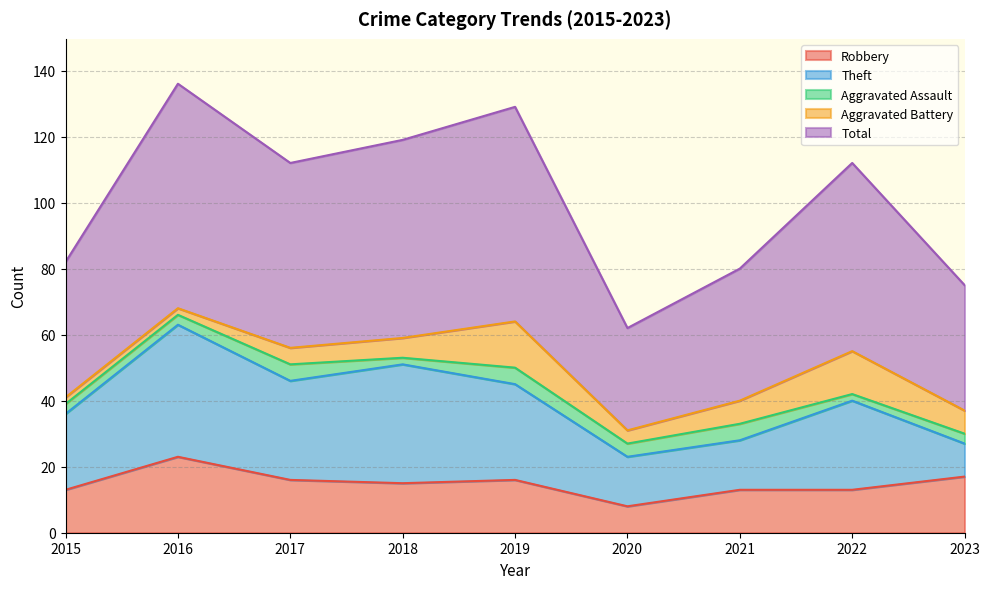

What is the average value of the Aggravated Battery series?

7